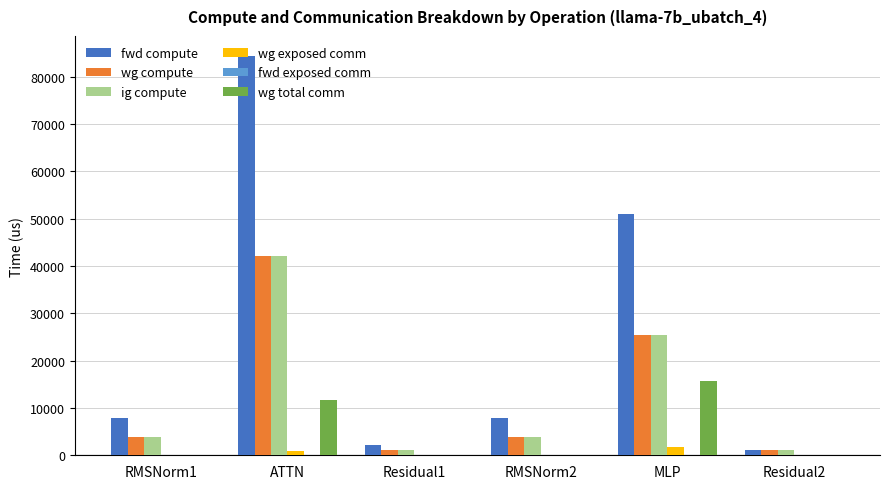

What is the maximum value for fwd compute?

84418.7